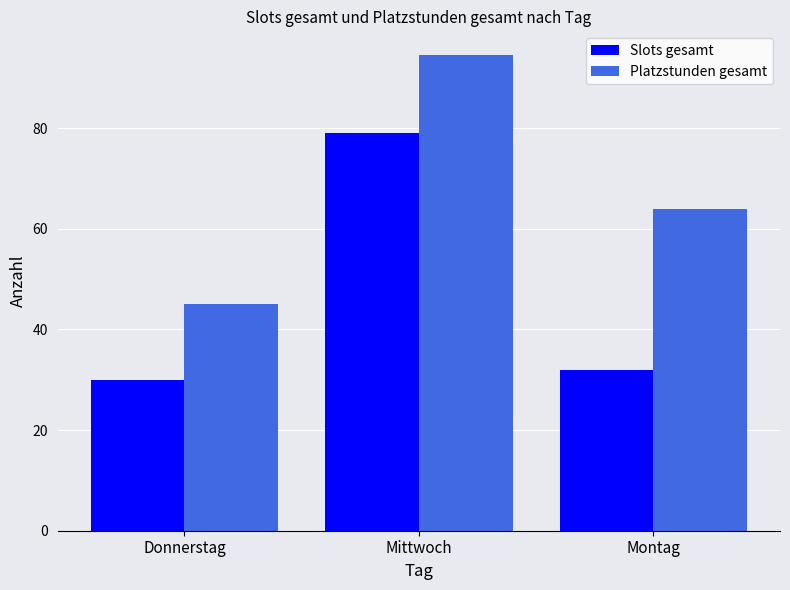

Is it true that Platzstunden gesamt equals 64.0 at Montag?

True